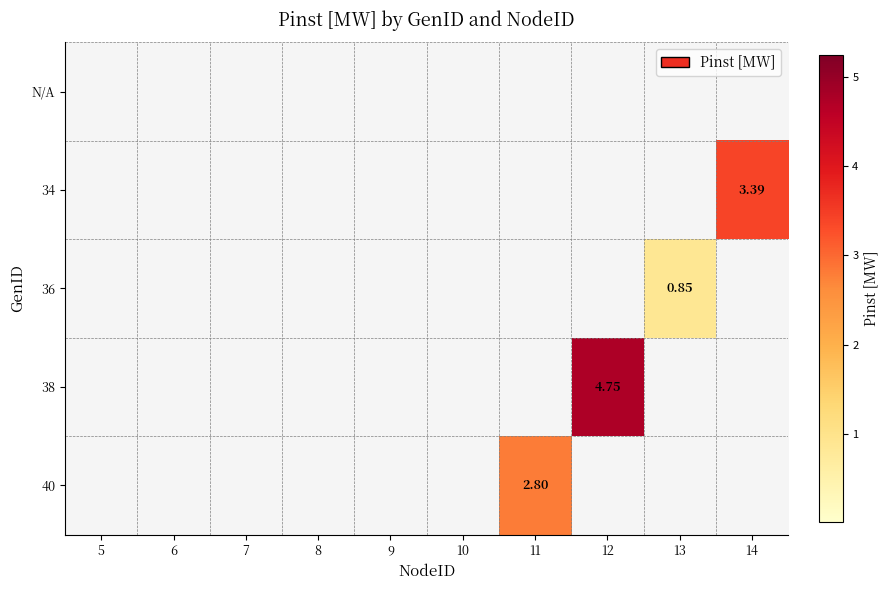

What is the average value of the 38 series?

0.5